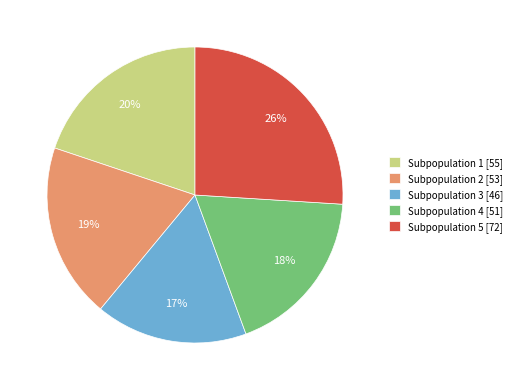

Is there a majority slice in this chart?

No